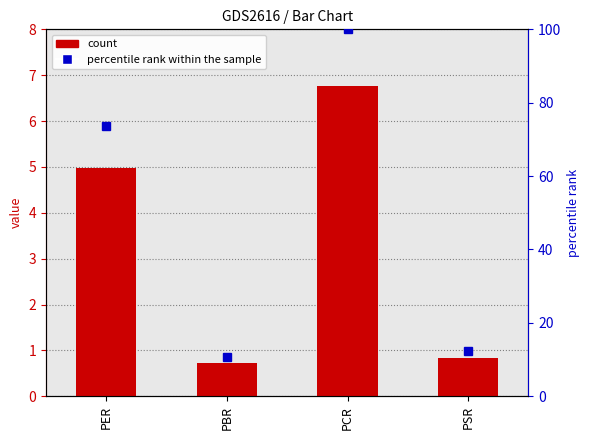

What is the spread (max minus min) of values at PBR?

9.9